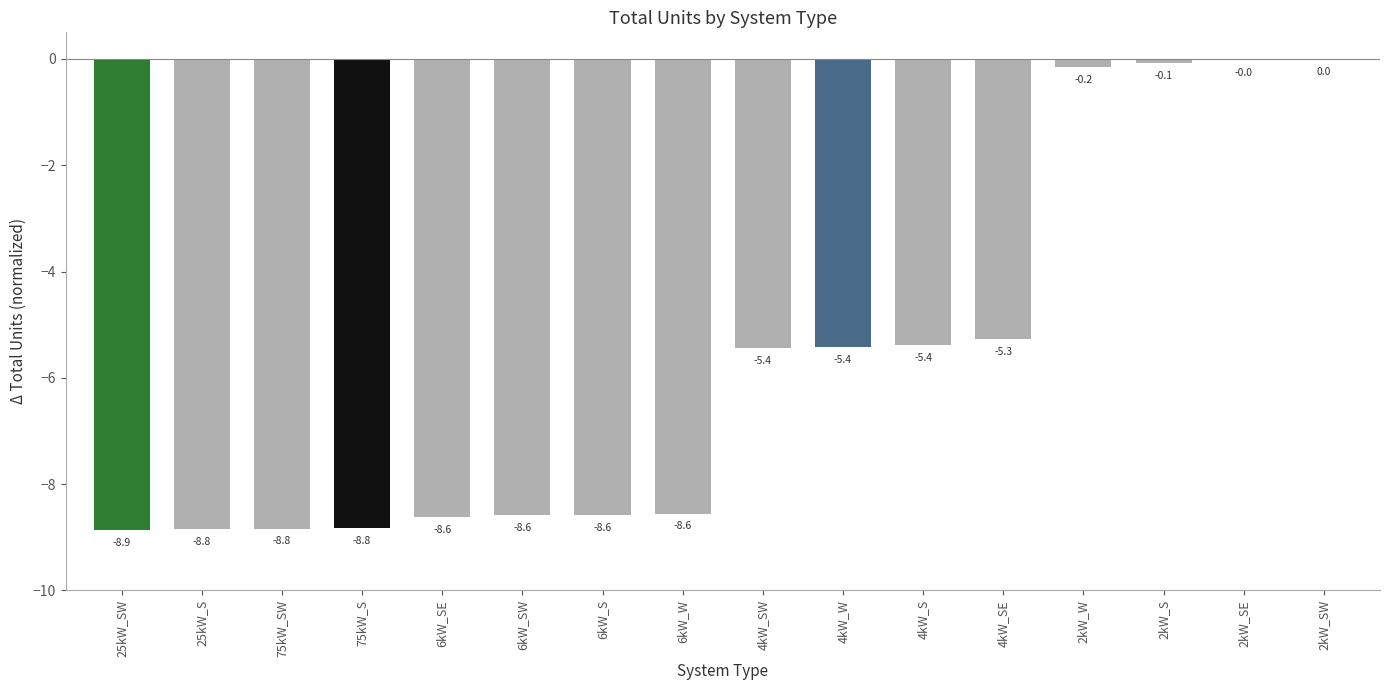

Are the bars grouped side by side (vs. stacked)?

No